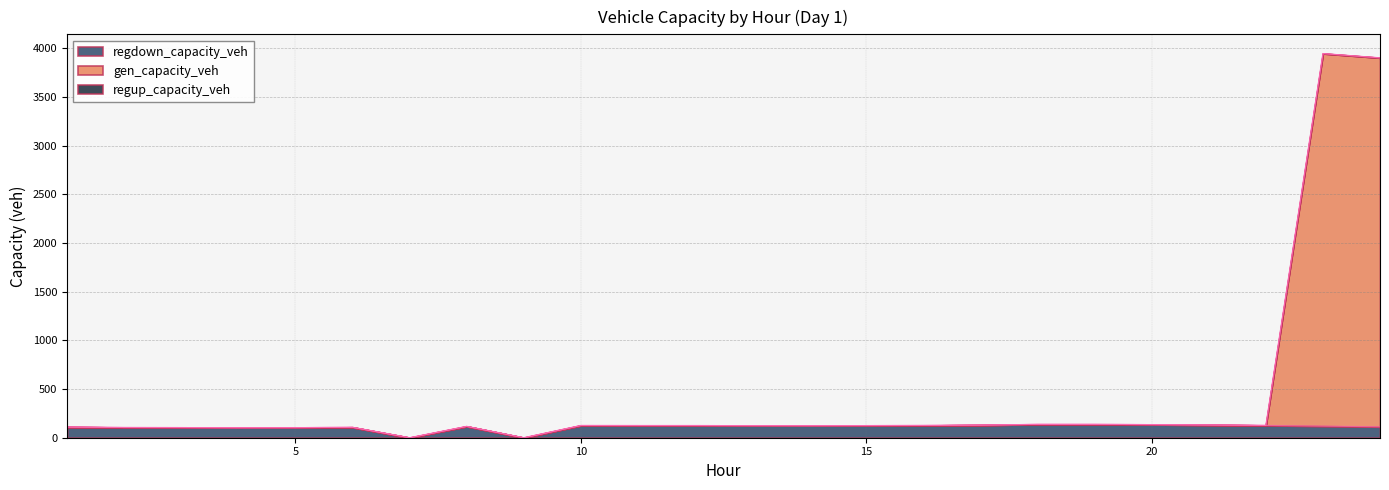

What is the total value across all series at 5?

103.8